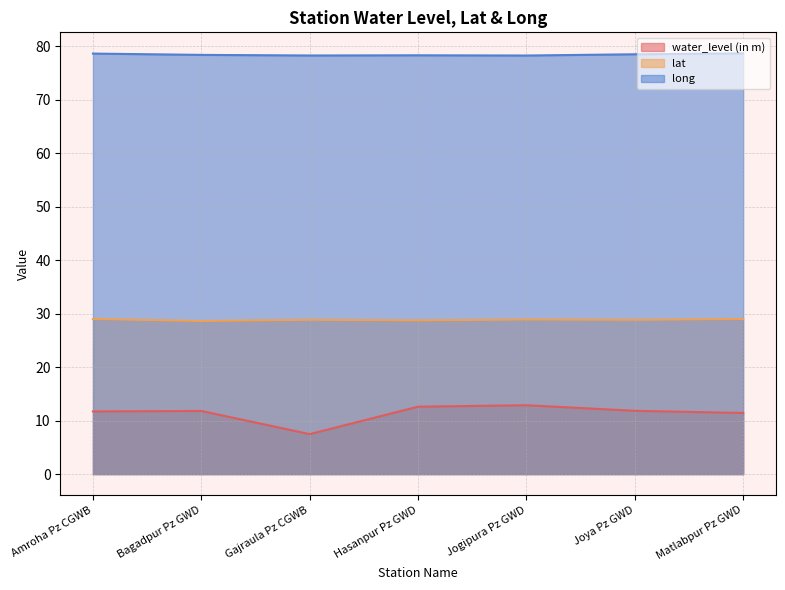

Where is the first local minimum for water_level (in m)?

Gajraula Pz CGWB